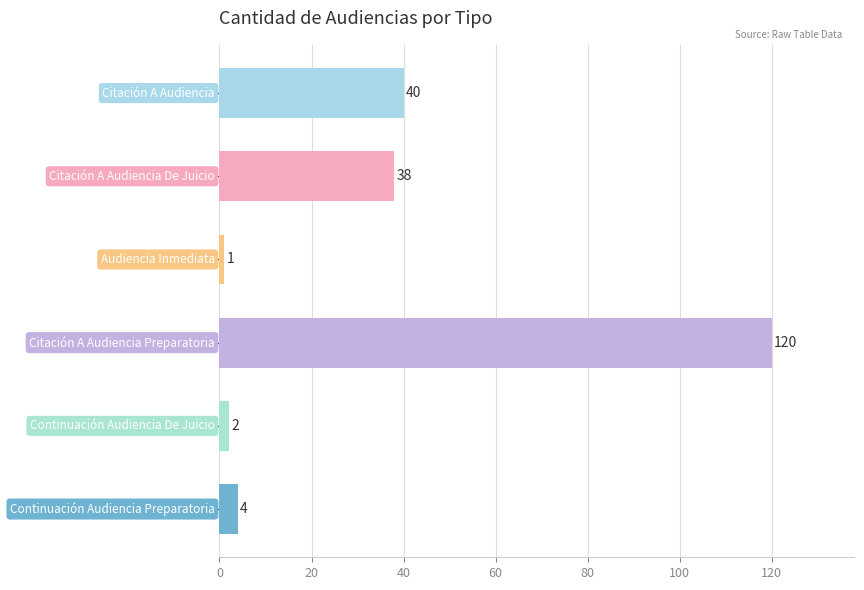

What is the sum of all values?

205